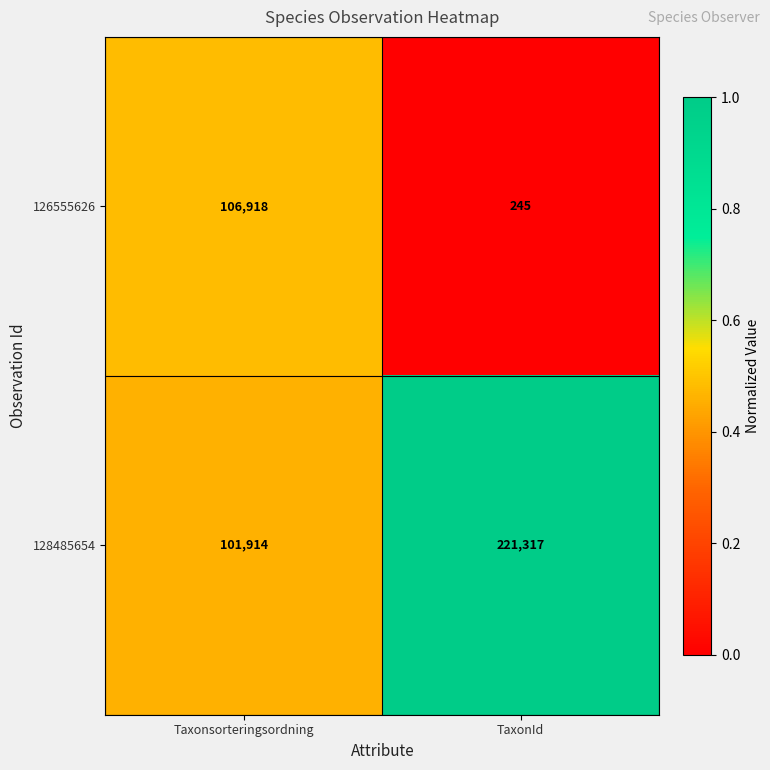

Rank the series at Taxonsorteringsordning from highest to lowest value.

126555626, 128485654